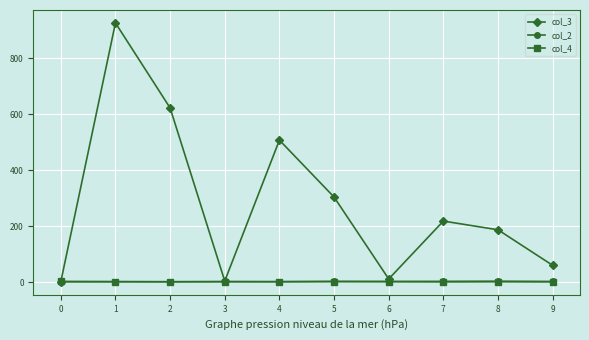

Between 1 and 8, which series saw the biggest shift?

col_3